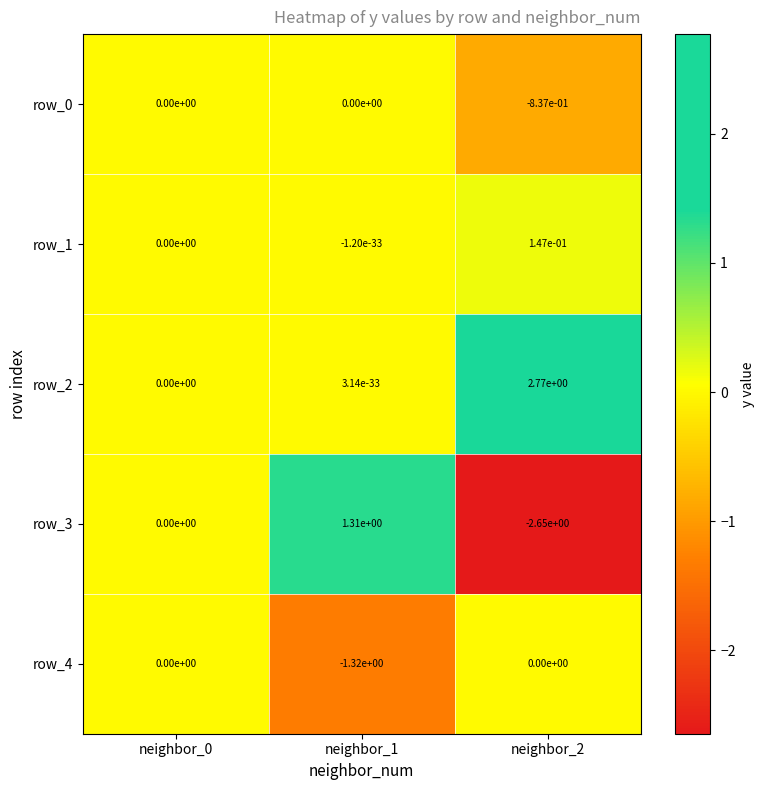

Which series has the largest total across all categories?

row_2